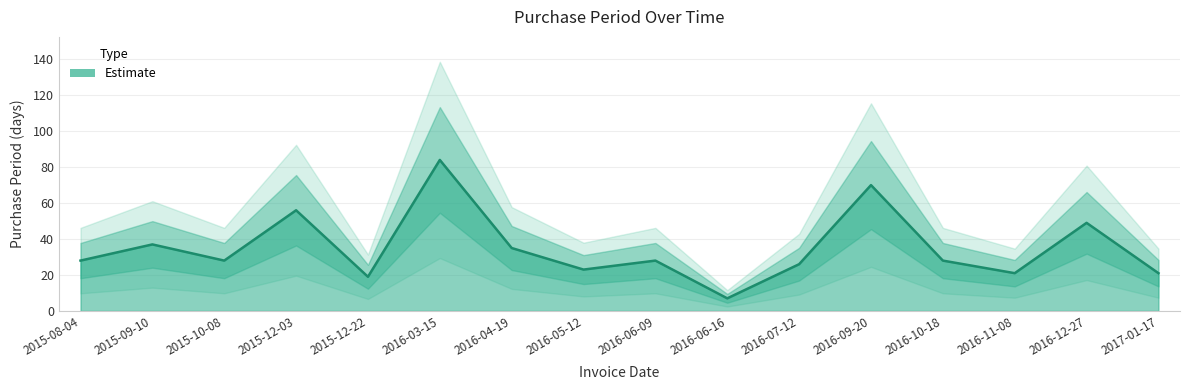

At which category does the data reach its first local valley?

2015-10-08